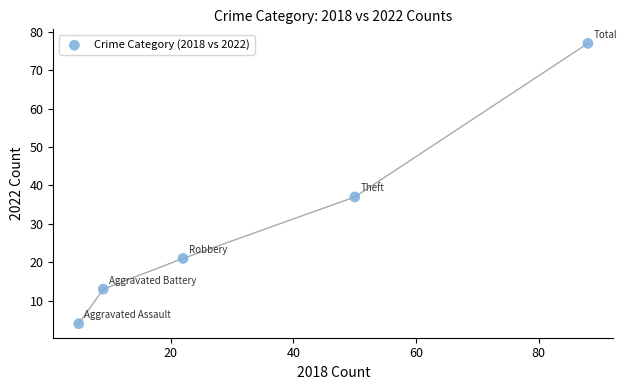

What is the average X value?

35